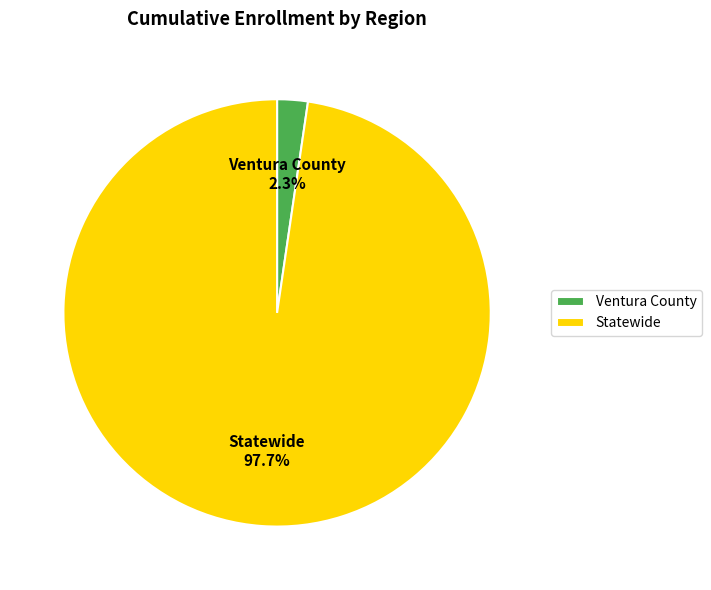

To the nearest percent, what is the difference between the Ventura County and Statewide slice percentages?

95%